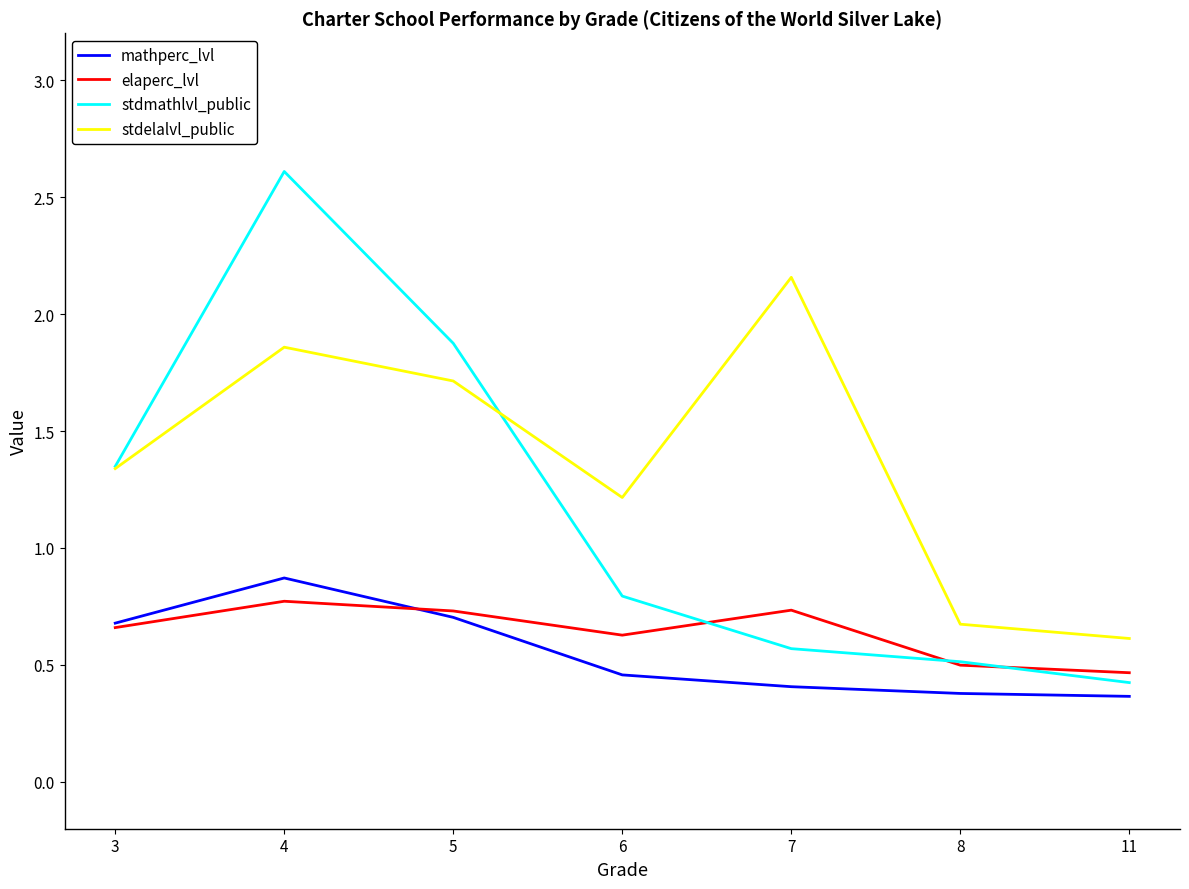

Where is stdmathlvl_public nearest to the value 1?

6